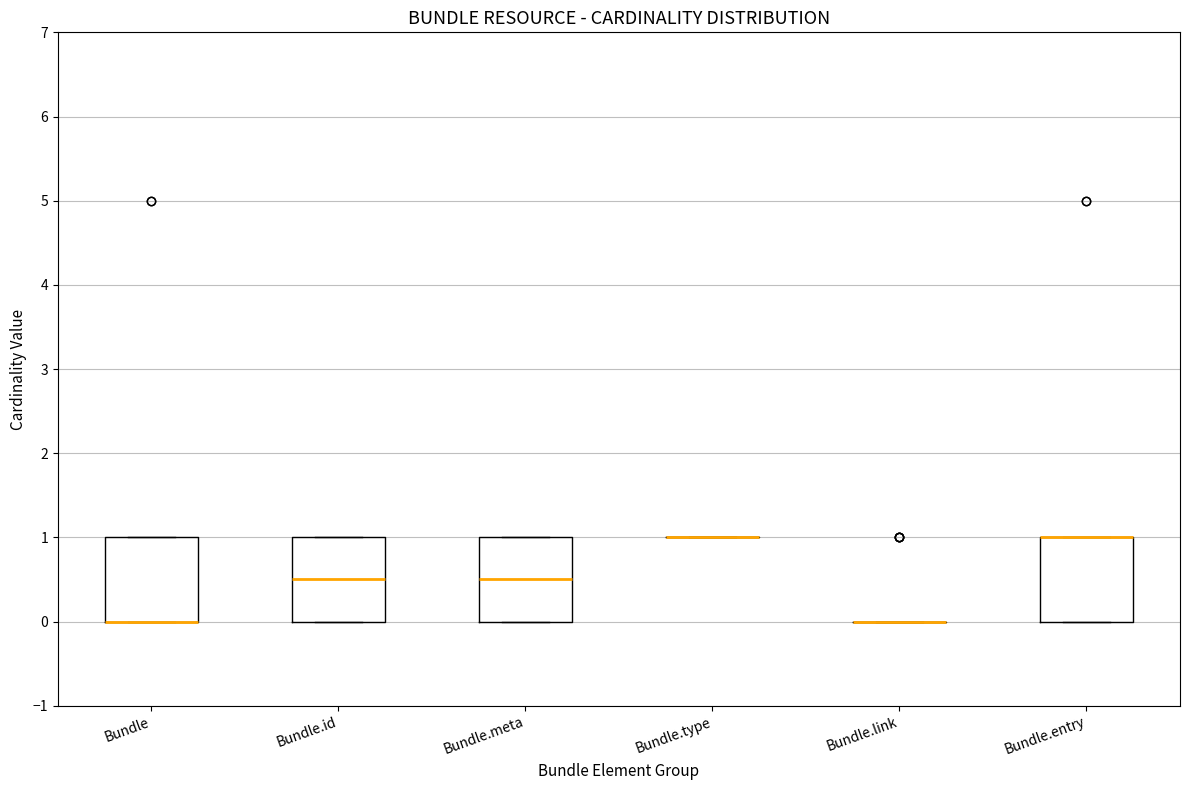

Reading left to right, read every box against the y-axis: the position of its median line, the range the box covers, and the ends of its whiskers. The values are not printed on the chart, so give them approximately, as read against the axis.

Bundle: median 0.0 (drawn on the box's lower edge), box 0.0 to 1.0, whiskers 0.0 to 1.0
Bundle.id: median 0.5, box 0.0 to 1.0, whiskers 0.0 to 1.0
Bundle.meta: median 0.5, box 0.0 to 1.0, whiskers 0.0 to 1.0
Bundle.type: box collapsed to a line at 1.0, whiskers 1.0 to 1.0
Bundle.link: box collapsed to a line at 0.0, whiskers 0.0 to 0.0
Bundle.entry: median 1.0 (drawn on the box's upper edge), box 0.0 to 1.0, whiskers 0.0 to 1.0